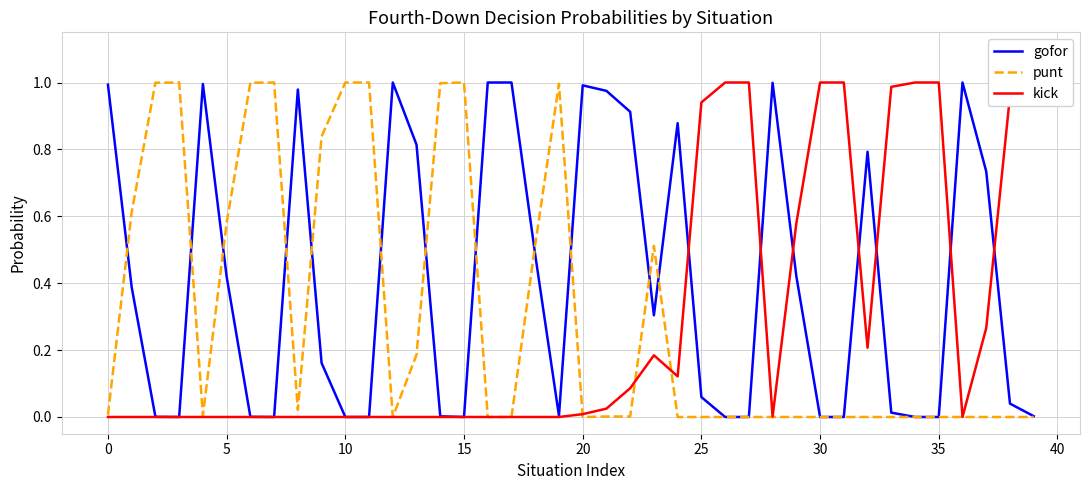

Which series has the largest total across all categories?

gofor